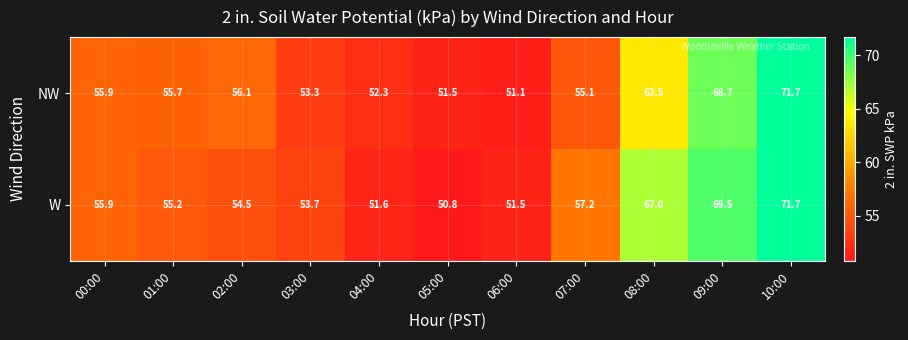

What is the minimum value shown in the chart?

50.8